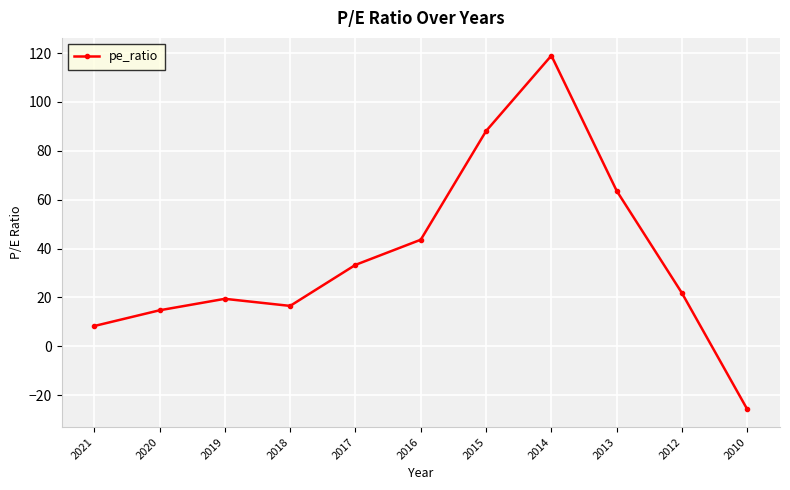

The value at 2010 is -8.6. True or false?

False